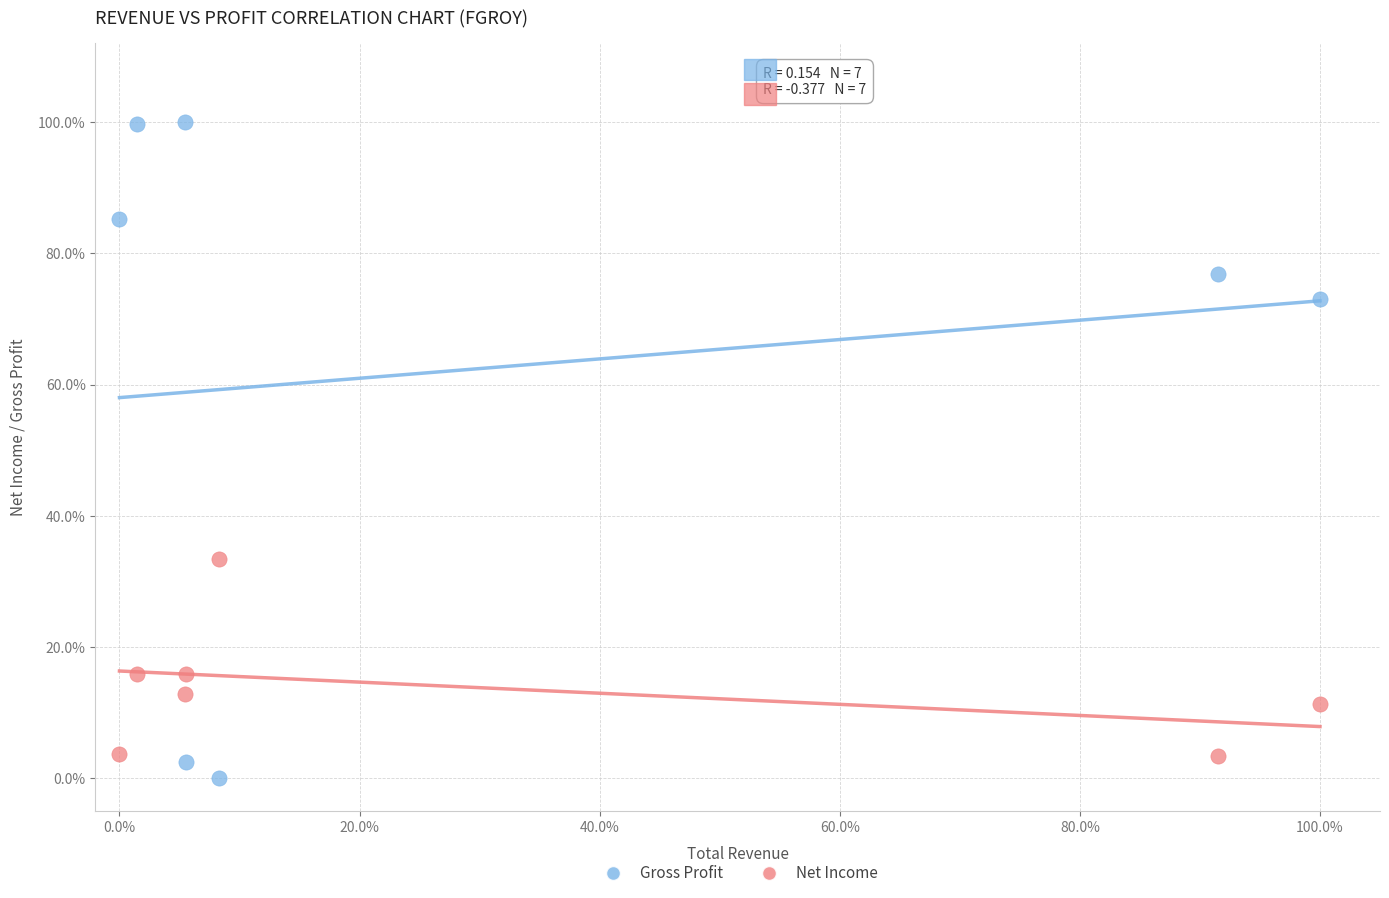

Which series has the largest Y range (max minus min)?

Gross Profit